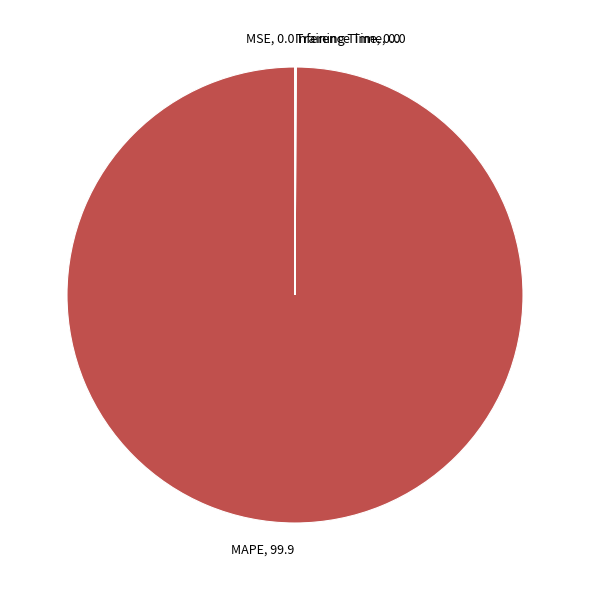

Does any single category account for the majority?

Yes